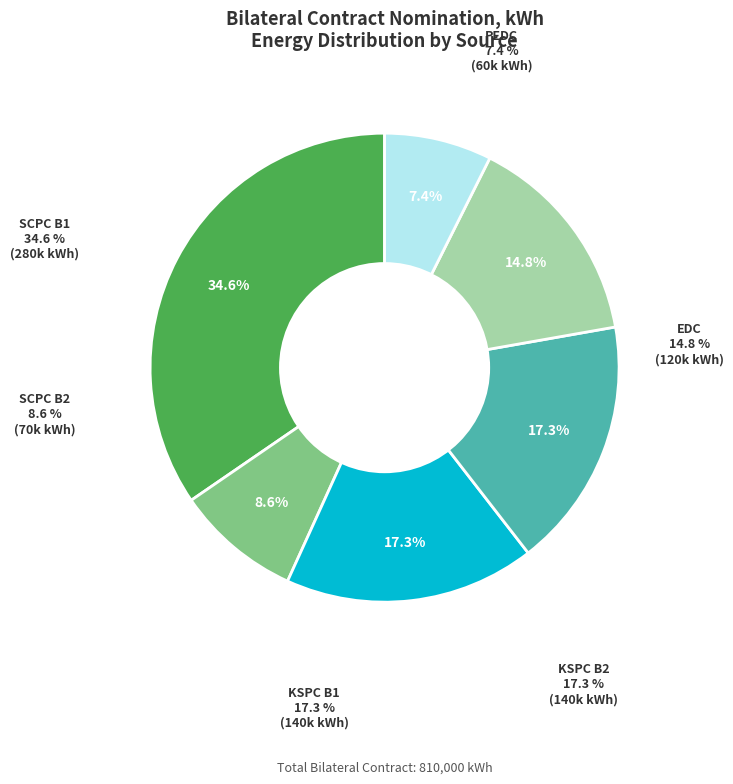

To the nearest percent, what portion does SCPC B2 represent?

9%